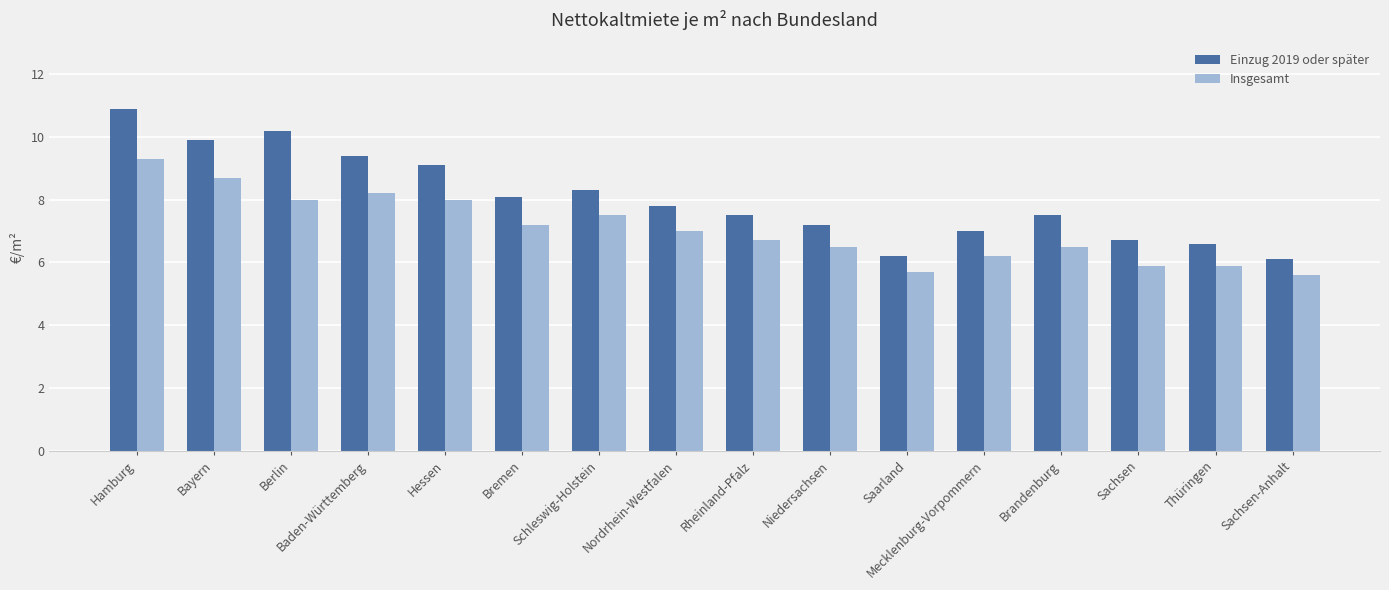

What position from the right is Bayern?

15